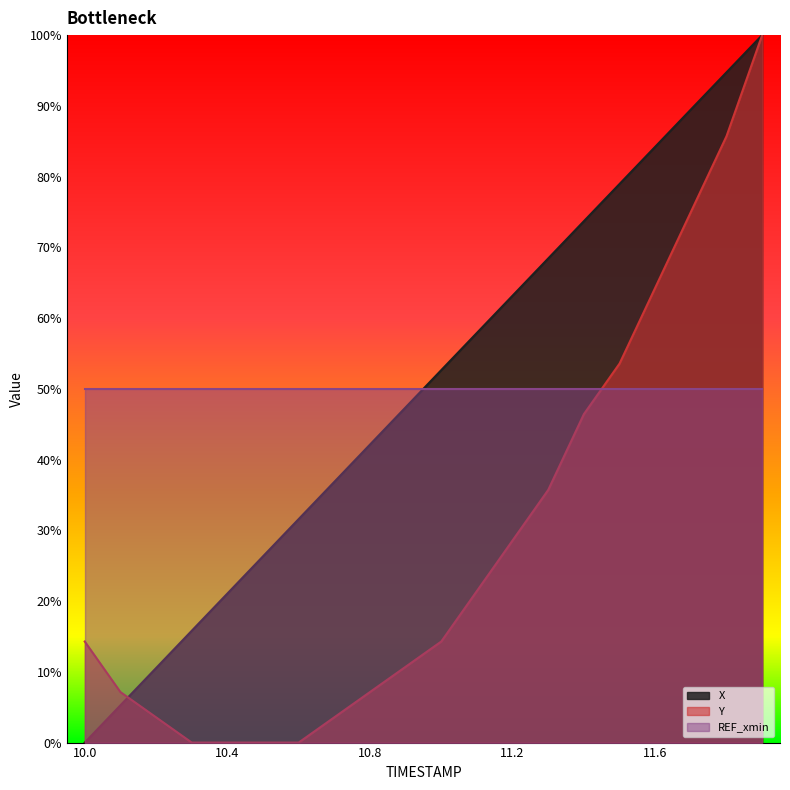

Which series has the largest range (max minus min)?

X